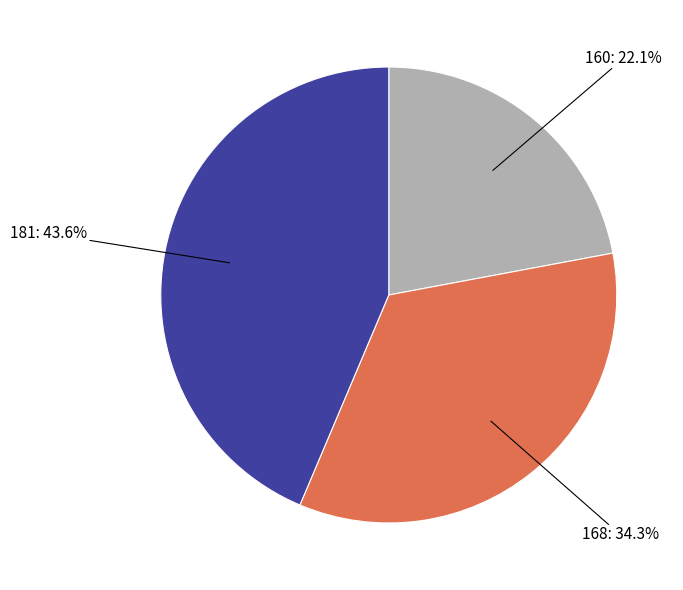

Is there any slice that represents more than half of the pie?

No